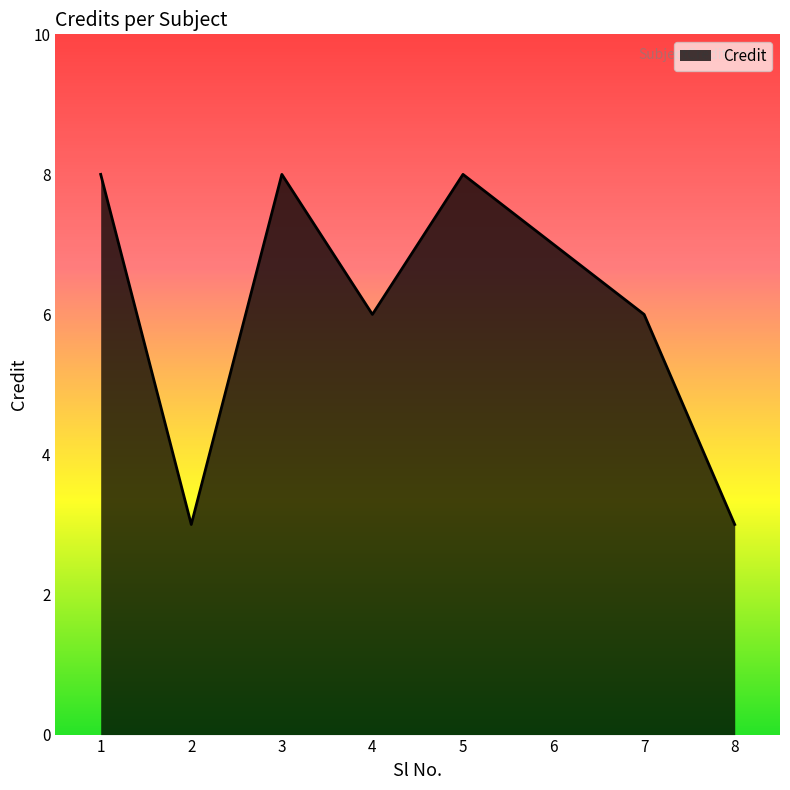

At which label does the data first exceed 7?

1